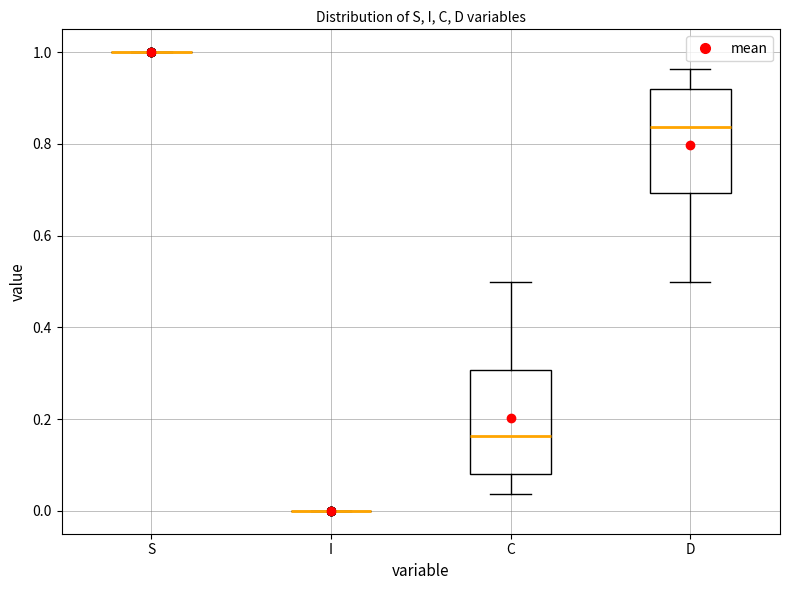

Reading left to right, read every box against the y-axis: the position of its median line, the range the box covers, and the ends of its whiskers. The values are not printed on the chart, so give them approximately, as read against the axis.

S: box collapsed to a line at 1.00, whiskers 1.00 to 1.00
I: box collapsed to a line at 0.00, whiskers 0.00 to 0.00
C: median 0.16, box 0.08 to 0.30, whiskers 0.04 to 0.50
D: median 0.84, box 0.70 to 0.92, whiskers 0.50 to 0.96